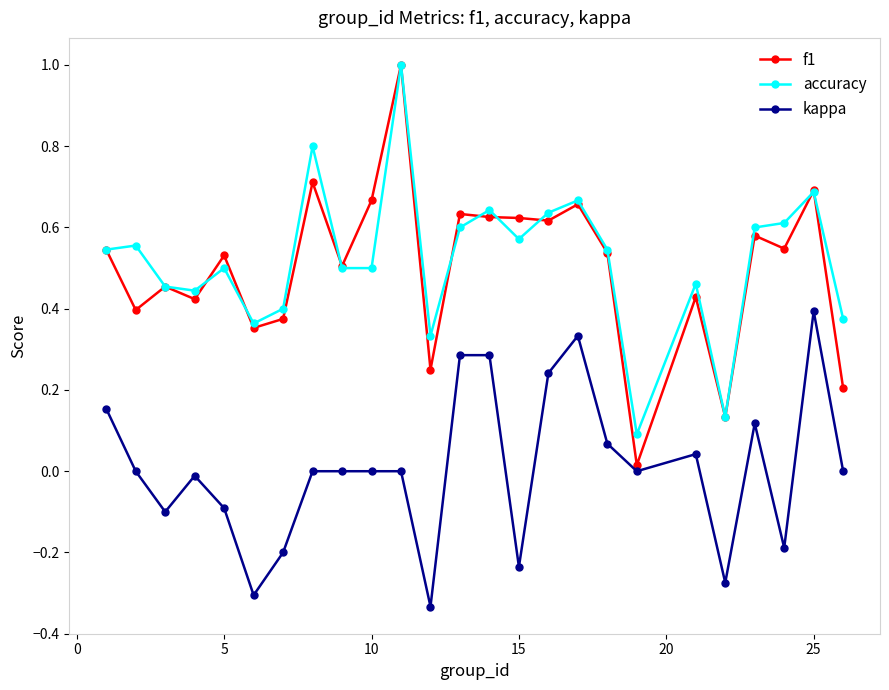

Which series has the widest spread of values?

f1